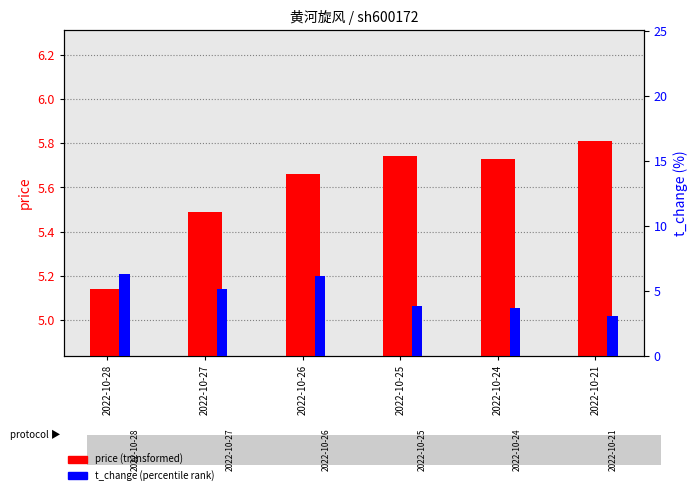

The price series shows 0.3 at 2022-10-26. True or false?

False